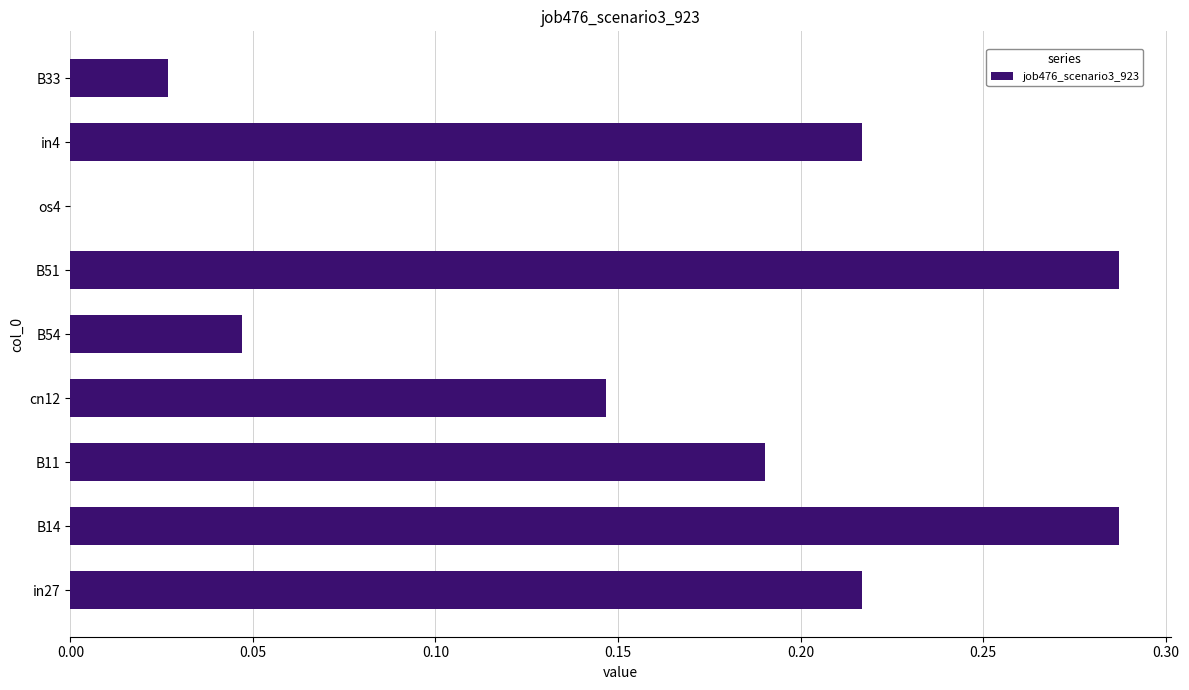

True or false: the data shows 0.2 at cn12.

False